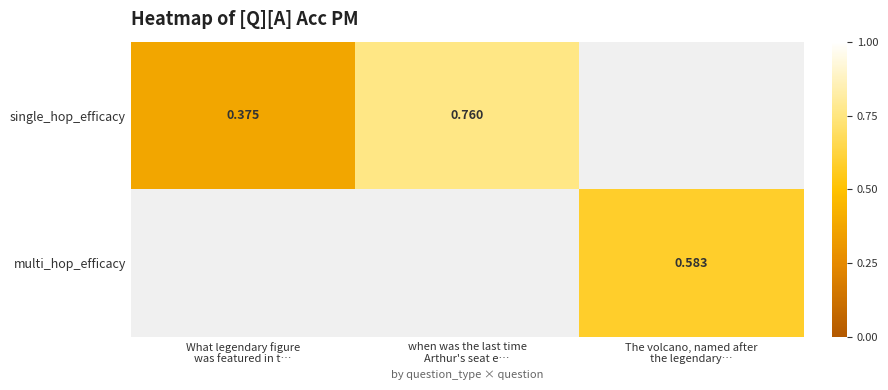

At which label is single_hop_efficacy closest to 0?

What legendary figure was featured in t…